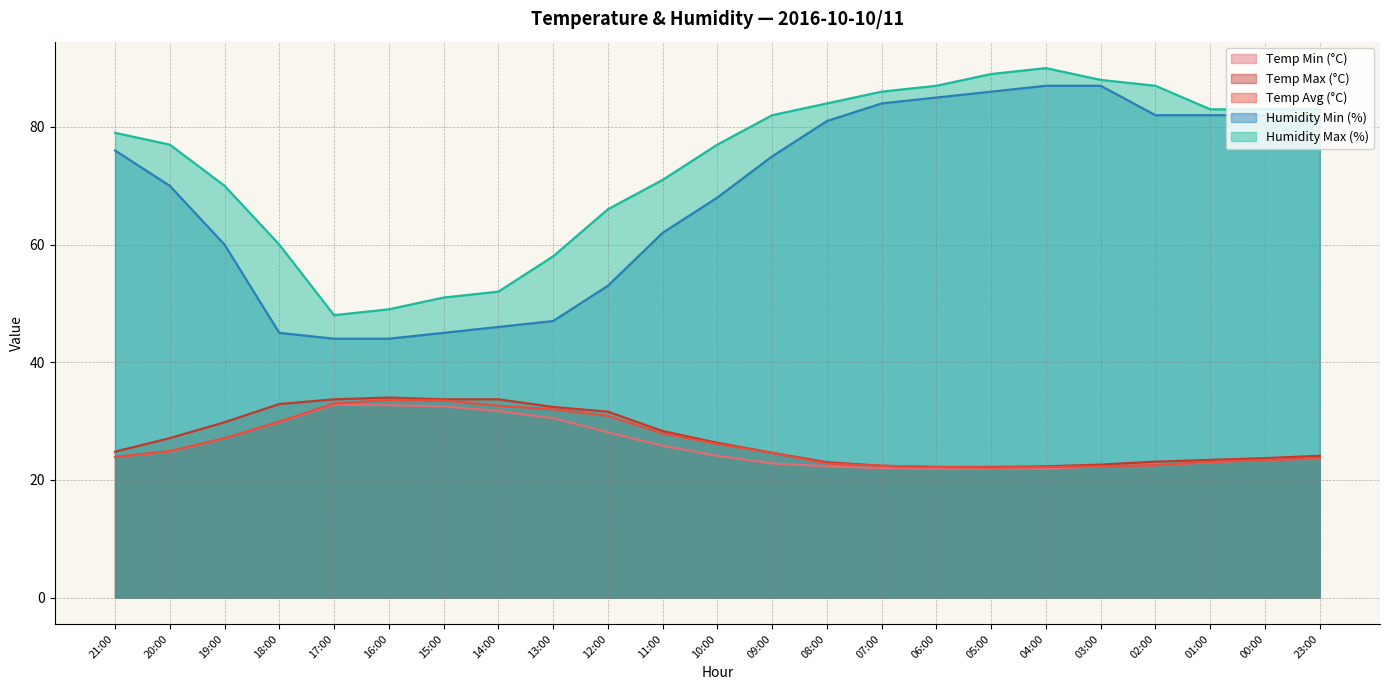

How many lines are shown in the chart?

5